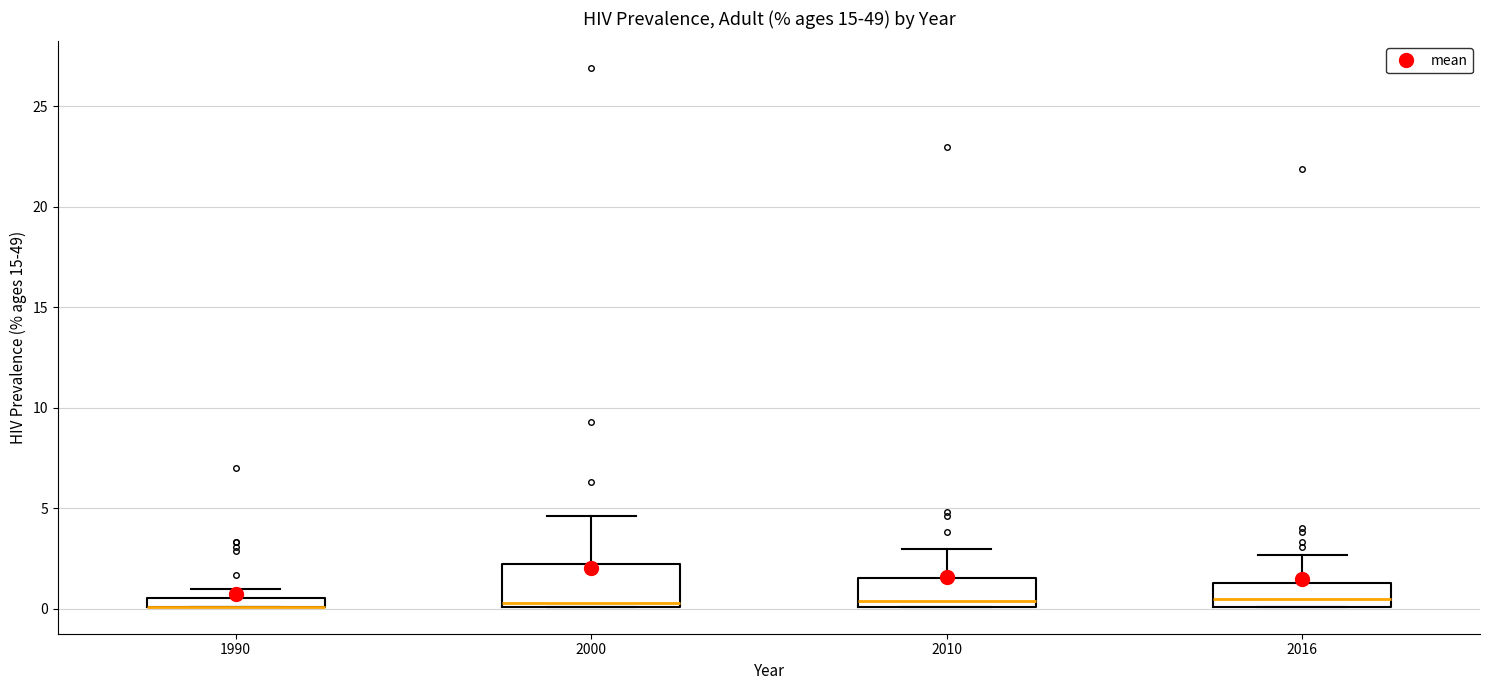

Comparing the boxes themselves (not the whiskers), which one is the tallest?

2000